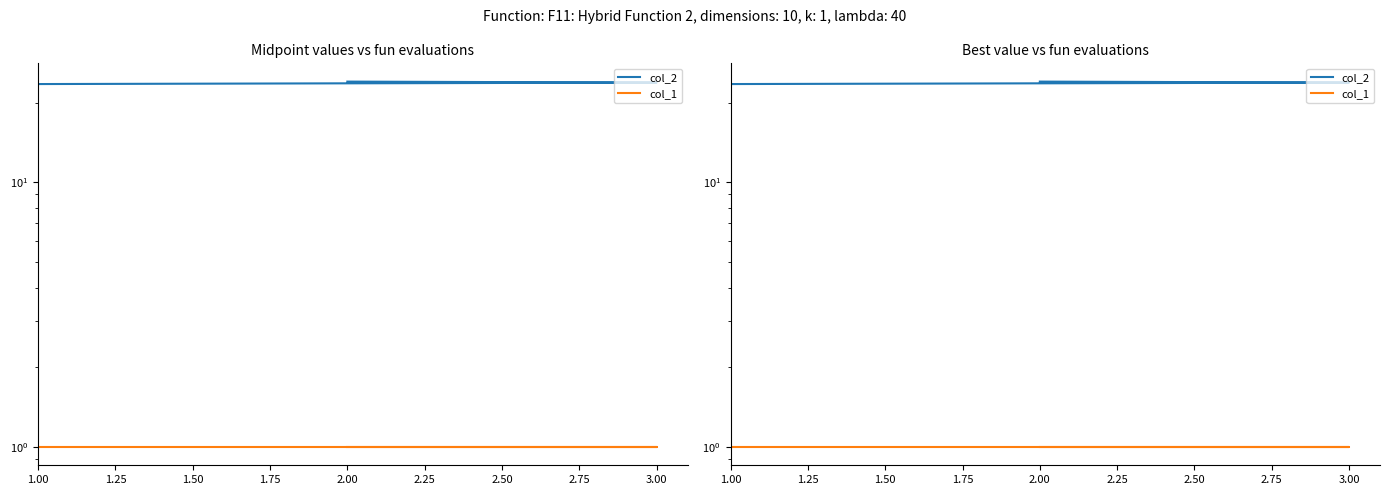

Rank the series at 3.00 from highest to lowest value.

col_2, col_1